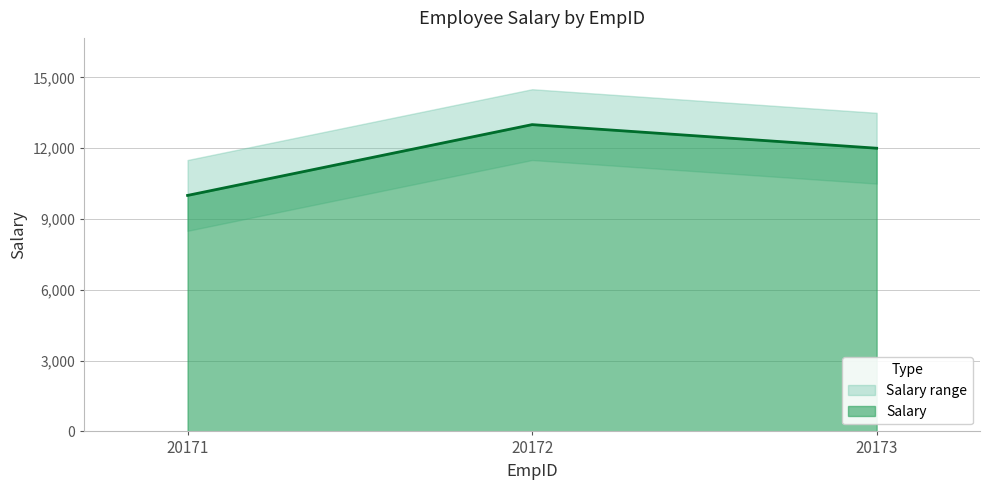

At which category does the chart reach its minimum across all series?

20171